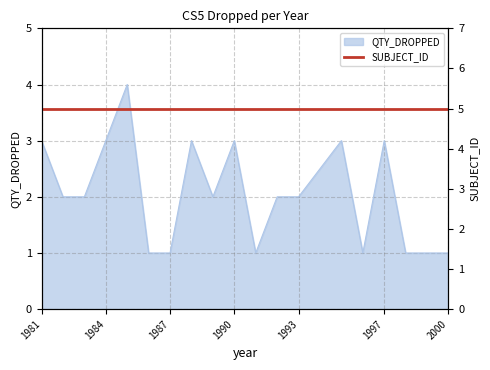

List the labels in order of value, smallest first.

1986, 1987, 1991, 1996, 1998, 1999, 2000, 1982, 1983, 1989, 1992, 1993, 1981, 1984, 1988, 1990, 1995, 1997, 1985